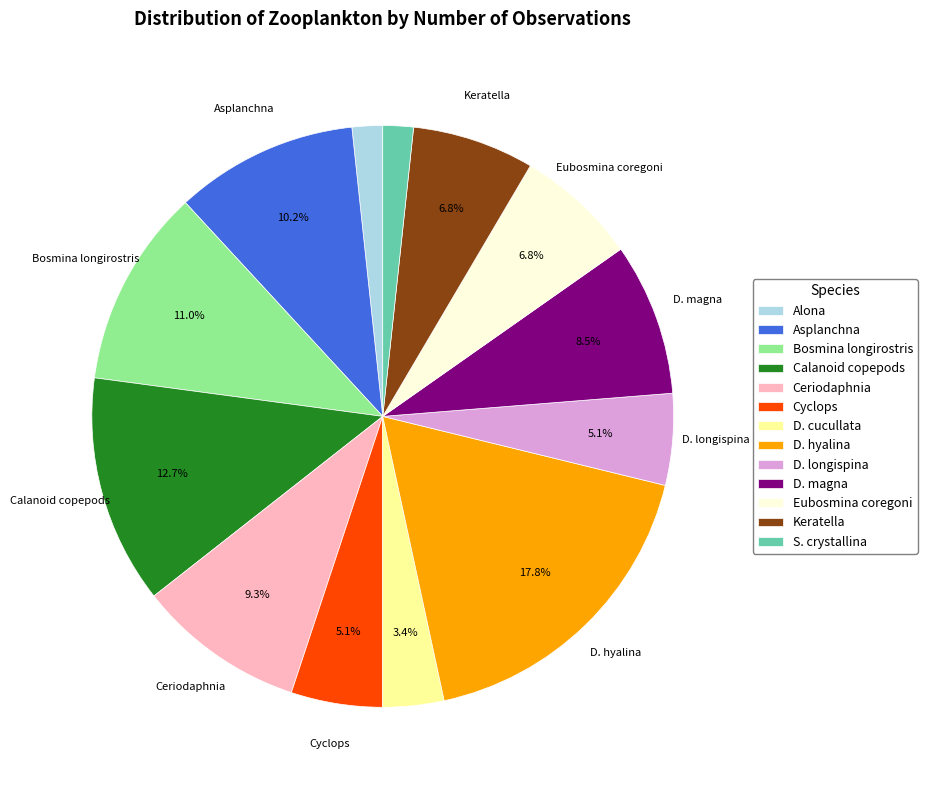

Which slice is the largest?

D. hyalina